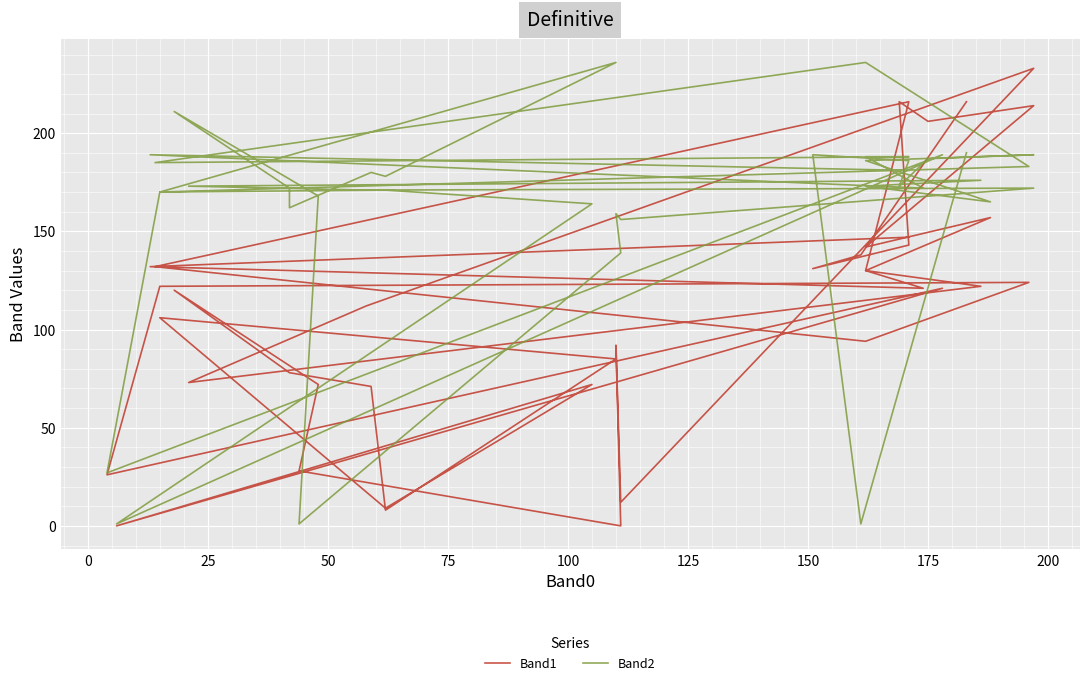

List the series in order of their peak value, highest first.

Band2, Band1